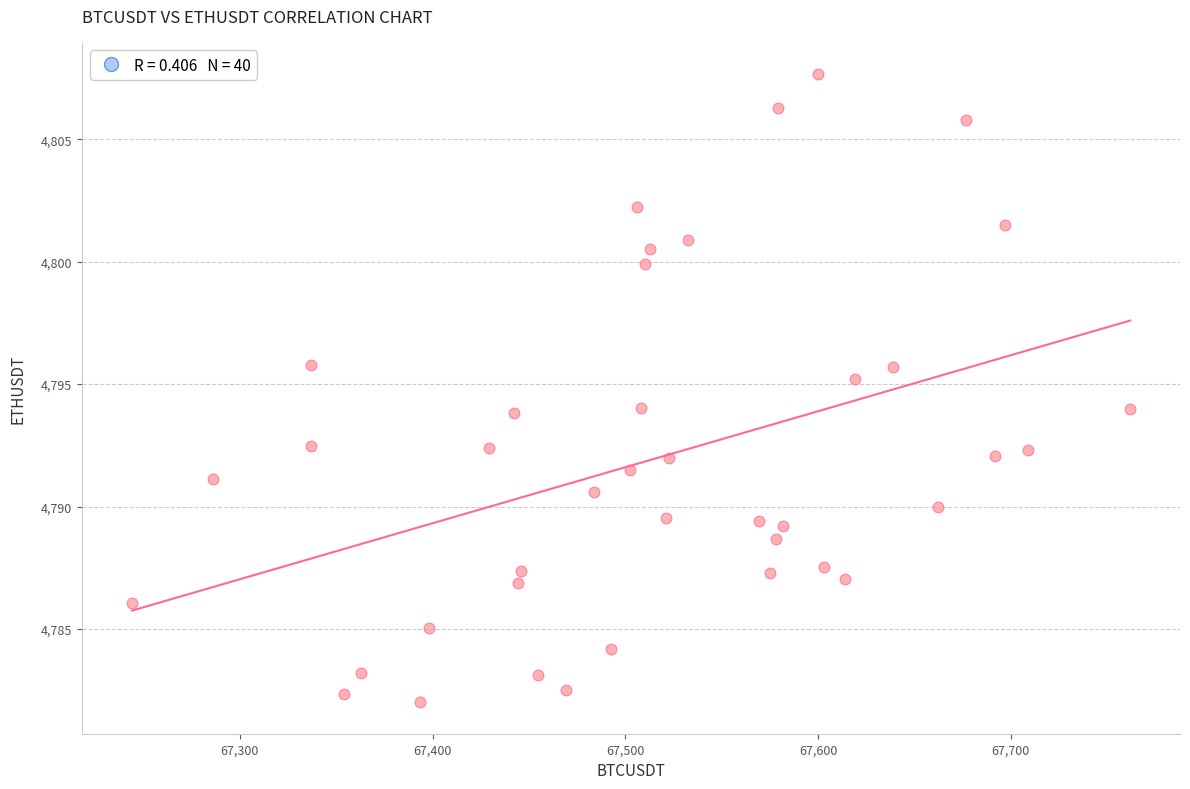

What is the range of X values (max minus min)?

518.0